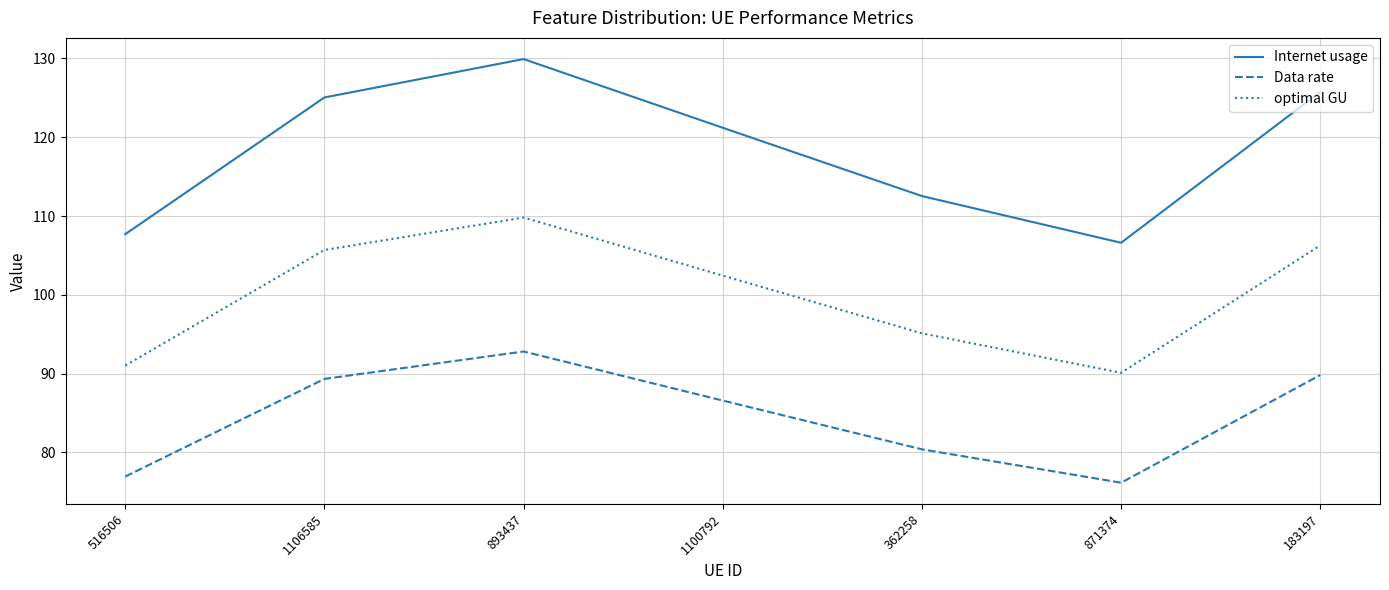

At 1100792, list the series in order from largest to smallest.

Internet usage, optimal GU, Data rate